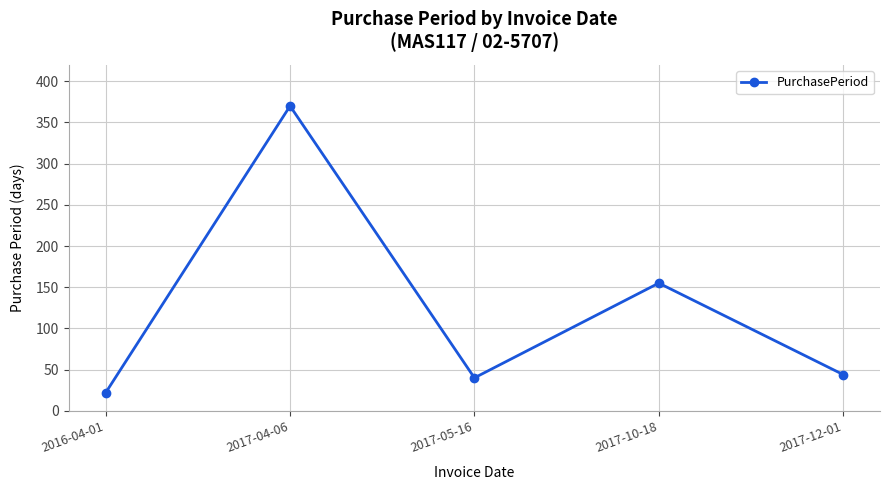

What is the label of the 3rd point from the right?

2017-05-16